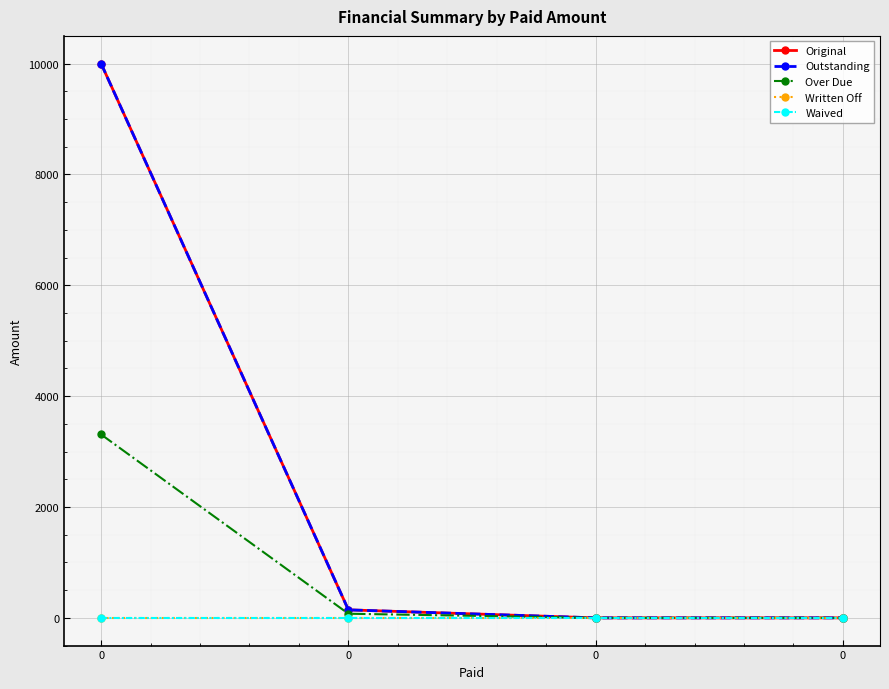

Does the chart have visible grid lines?

Yes